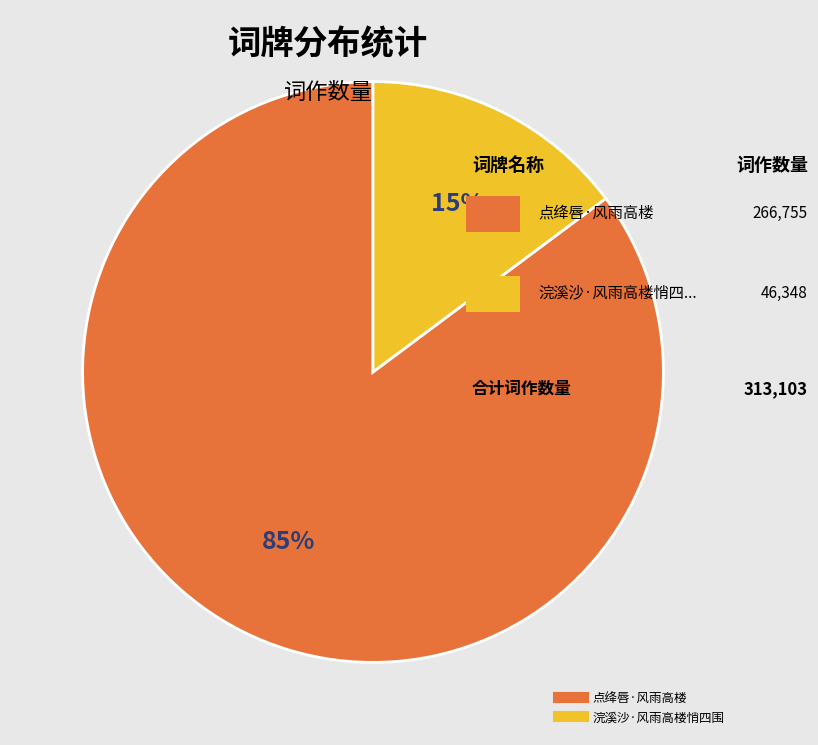

Which slice represents more than half of the pie?

点绛唇·风雨高楼